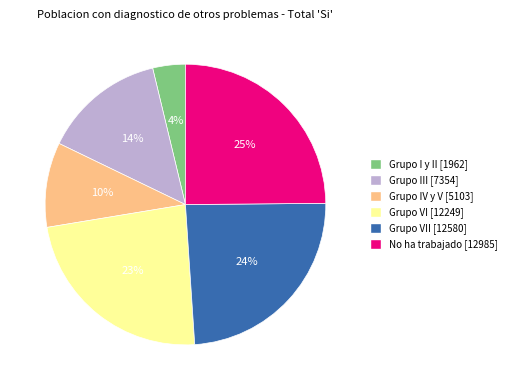

Does any single category account for the majority?

No